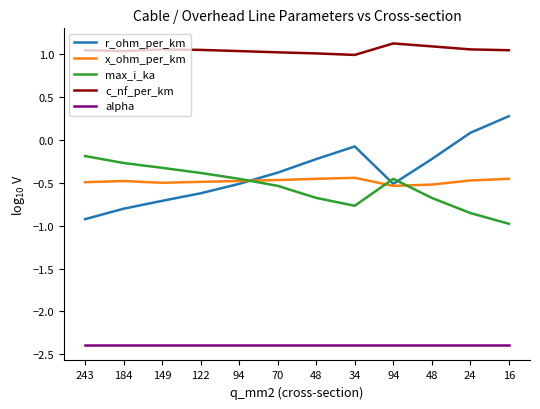

What is the label of the 4th point from the right?

122